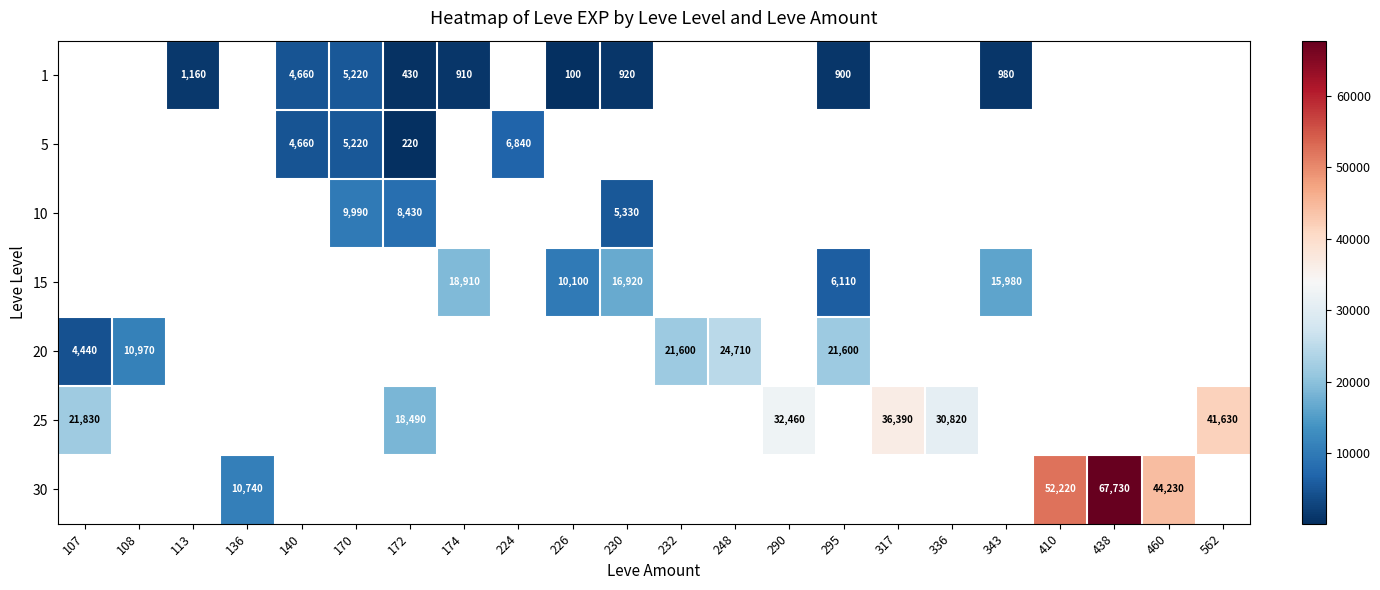

Between 172 and 232, which is larger?

232